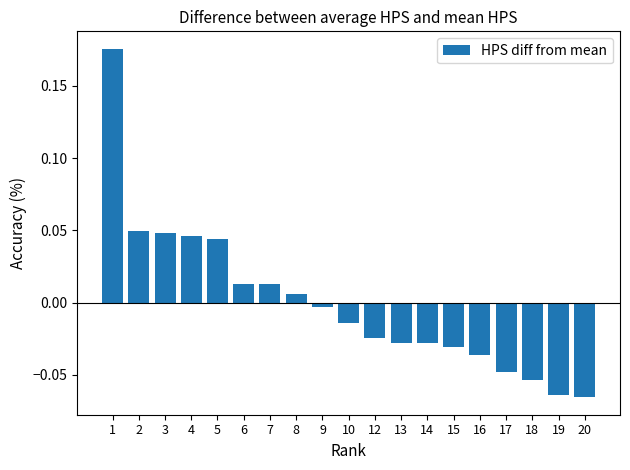

Are the bars grouped side by side (vs. stacked)?

No